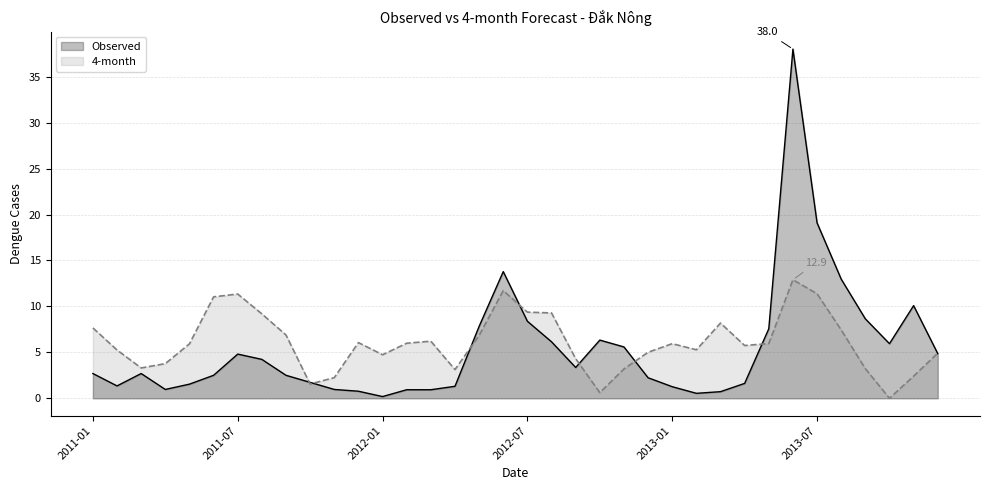

Which series has the widest spread of values?

Observed